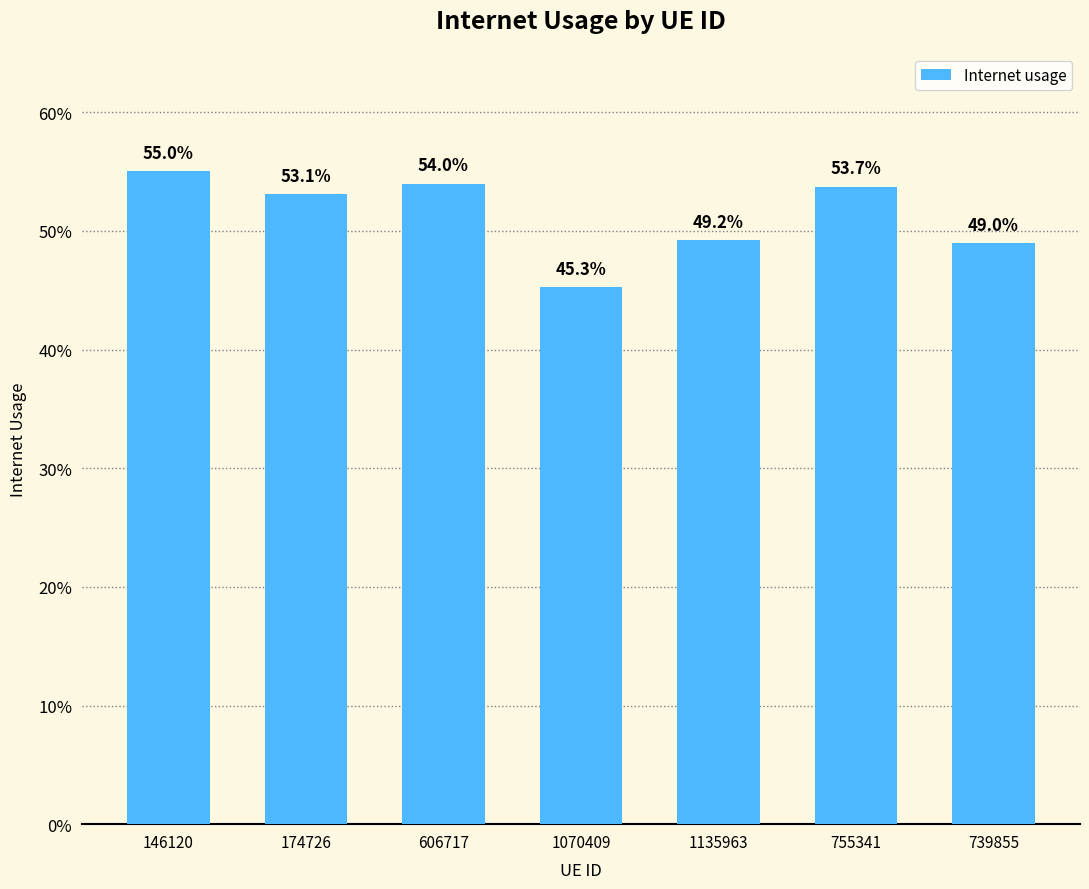

Reading right to left, transcribe all the data shown in this chart.

739855=0.5	755341=0.5	1135963=0.5	1070409=0.5	606717=0.5	174726=0.5	146120=0.6